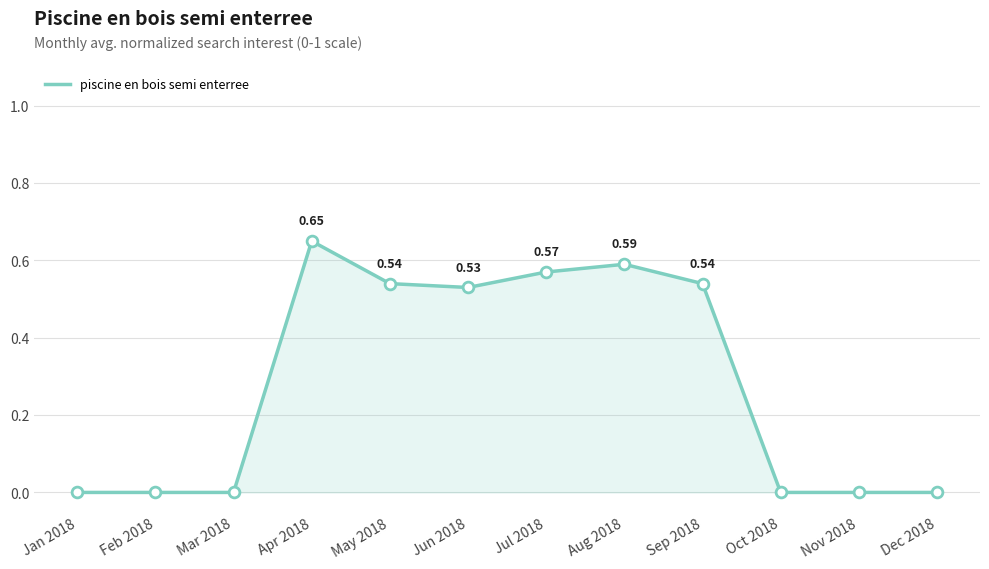

Between Mar 2018 and Jul 2018, which is larger?

Jul 2018